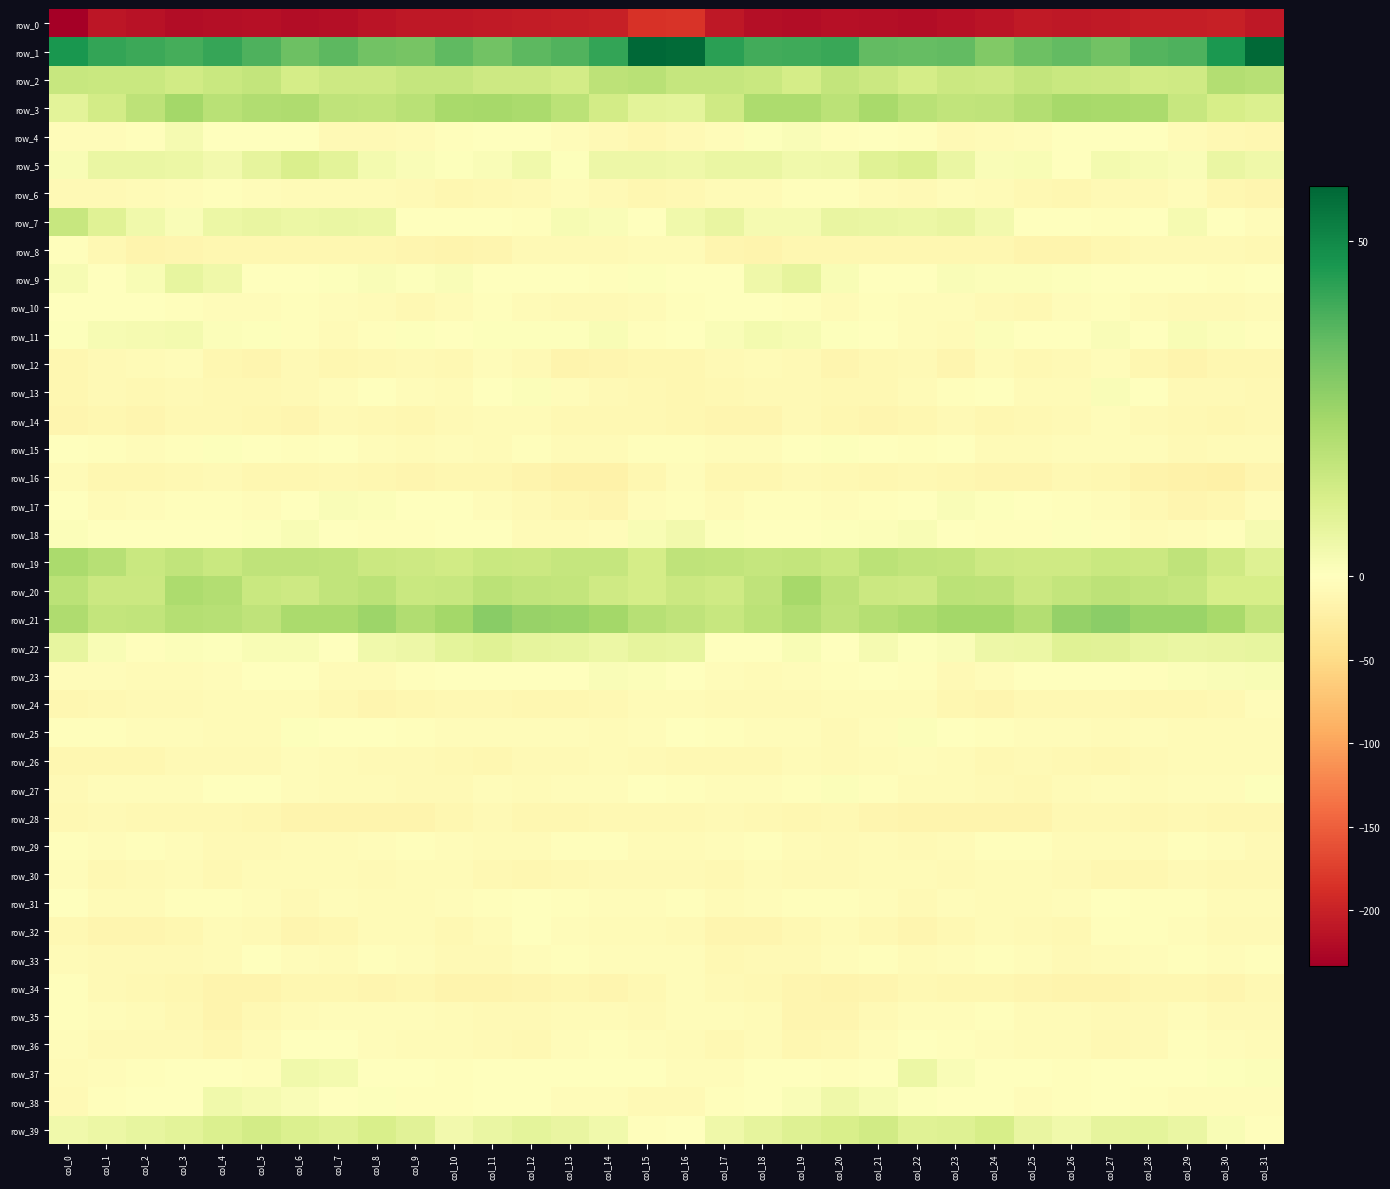

Reading left to right, list all the values displayed in this chart.

row_0: -233.8	-210.3	-215.1	-220.6	-217.7	-216.2	-219.7	-217.5	-213.2	-208.4	-208.3	-207.7	-204.9	-202.9	-202.6	-184.7	-183.3	-208.8	-217.5	-220.6	-216.1	-218.0	-219.4	-215.7	-212.1	-207.6	-208.5	-207.0	-203.6	-203.1	-201.8	-209.8
row_1: 46.4	42.5	41.1	39.9	42.0	38.5	33.4	36.1	32.3	31.5	35.7	32.6	36.1	38.0	42.6	58.2	57.0	43.7	40.3	40.7	41.5	35.4	34.6	35.4	29.9	33.6	35.4	32.6	37.5	38.6	46.3	57.7
row_2: 15.8	15.4	15.3	13.2	15.3	16.4	12.5	14.3	14.3	16.3	16.1	14.5	14.4	13.1	18.1	18.8	16.3	16.0	15.3	12.5	16.7	14.9	12.7	14.6	14.5	16.8	15.4	14.6	13.6	14.0	20.4	19.4
row_3: 8.6	12.8	17.9	23.4	18.9	20.9	21.2	17.4	17.2	18.9	22.4	23.0	22.2	18.3	12.9	8.2	7.8	13.9	21.5	21.4	18.6	22.7	19.0	17.2	17.7	20.2	23.0	22.4	21.9	15.7	12.2	10.9
row_4: -4.5	-3.8	-2.0	3.0	-1.4	-1.7	-0.4	-7.6	-7.8	-5.7	-2.3	-0.6	-0.4	-4.3	-7.8	-11.6	-7.9	-4.0	0.7	1.7	-2.3	-0.1	-2.8	-8.6	-7.3	-4.3	-1.2	-0.2	-1.7	-5.5	-9.8	-11.9
row_5: 2.2	5.9	6.1	5.5	4.0	7.6	10.9	8.3	3.4	1.4	0.8	1.4	4.1	0.8	5.3	5.4	4.6	6.3	6.0	4.4	4.9	9.4	10.8	6.3	1.8	1.9	0.0	3.3	2.3	1.8	6.3	4.9
row_6: -7.4	-7.6	-6.1	-5.3	-2.6	-5.3	-7.2	-5.8	-5.6	-8.8	-11.5	-9.5	-8.9	-4.3	-7.9	-11.3	-9.6	-7.2	-6.2	-3.6	-3.5	-6.1	-7.3	-5.2	-6.7	-9.8	-11.5	-8.9	-8.1	-3.7	-11.2	-14.1
row_7: 15.8	9.3	4.4	1.8	5.5	6.8	5.5	6.3	5.7	0.3	-1.2	-1.3	-1.9	2.5	1.5	0.1	4.3	6.7	2.8	2.9	6.6	6.1	5.5	6.6	4.0	-0.9	-0.9	-2.3	-0.3	3.0	-0.2	-3.8
row_8: -2.1	-10.5	-15.5	-12.9	-11.4	-12.2	-11.4	-11.9	-11.1	-13.5	-15.8	-13.0	-9.0	-8.3	-8.9	-5.6	-6.2	-13.0	-15.1	-11.6	-12.1	-11.7	-11.5	-11.7	-11.2	-15.1	-14.9	-11.8	-8.0	-9.0	-8.8	-9.2
row_9: 2.6	-1.2	2.2	7.1	4.7	-1.0	-0.9	0.8	1.5	0.5	1.6	-1.4	0.1	-0.3	-2.0	0.5	-0.1	-1.4	4.6	7.5	2.1	-1.7	0.1	1.4	1.0	1.1	0.5	-1.2	0.3	-0.9	-2.3	-1.3
row_10: -0.1	-0.2	-1.4	-2.2	-5.2	-4.4	-3.2	-4.5	-5.9	-10.1	-6.5	-3.4	-5.7	-7.8	-7.7	-6.4	-2.5	-1.5	-1.5	-3.2	-5.7	-3.5	-3.9	-4.2	-7.9	-9.6	-4.6	-3.6	-7.1	-7.6	-7.9	-6.8
row_11: 0.5	2.7	2.9	3.3	1.3	0.5	-2.2	-6.1	-2.2	0.9	-1.7	0.9	0.8	0.8	2.2	-3.1	-1.3	1.5	3.4	2.6	0.7	-0.2	-4.0	-5.8	0.9	-0.6	-1.0	1.5	0.1	2.1	1.0	-3.4
row_12: -11.1	-8.3	-6.8	-5.4	-12.0	-12.8	-8.3	-12.0	-9.9	-7.9	-10.3	-4.2	-8.7	-15.7	-13.4	-12.1	-12.2	-9.1	-5.6	-7.3	-13.9	-10.5	-9.1	-13.0	-7.0	-9.7	-8.4	-4.0	-12.1	-15.8	-12.0	-11.6
row_13: -12.0	-8.3	-9.4	-7.7	-9.2	-10.7	-7.8	-4.4	-0.7	-5.1	-6.7	-1.4	1.4	-5.4	-8.4	-10.7	-12.7	-9.8	-8.8	-7.4	-10.8	-9.6	-6.5	-3.0	-1.2	-6.5	-5.8	1.6	-0.7	-7.6	-8.6	-10.7
row_14: -13.9	-11.5	-13.9	-9.5	-10.4	-12.7	-13.2	-8.6	-10.3	-11.0	-8.6	-6.6	-6.6	-10.2	-10.4	-10.1	-12.6	-12.9	-13.3	-8.1	-11.8	-13.2	-11.6	-8.4	-11.3	-9.7	-8.5	-5.3	-8.6	-10.2	-11.1	-10.7
row_15: -0.9	-2.4	-4.8	-2.1	0.6	0.2	-2.8	-1.8	-4.1	-6.9	-4.8	-5.5	-3.2	-6.9	-7.1	-3.1	-2.7	-4.2	-4.5	-0.5	0.8	-1.0	-2.7	-1.5	-6.1	-5.9	-5.2	-4.7	-3.9	-8.0	-6.2	-6.8
row_16: -5.6	-11.7	-12.4	-9.4	-8.4	-11.4	-11.0	-10.6	-12.7	-13.3	-11.3	-11.6	-14.9	-19.3	-20.0	-11.5	-5.3	-12.4	-11.3	-8.4	-9.2	-12.0	-10.2	-11.4	-13.1	-12.9	-10.5	-12.6	-16.9	-19.7	-20.2	-14.6
row_17: -1.7	-6.3	-3.8	-2.2	-3.4	-3.9	-0.5	1.4	1.3	-0.1	-1.5	-4.0	-8.3	-12.3	-13.2	-3.7	-2.5	-5.9	-2.6	-2.7	-3.9	-2.6	0.4	1.7	0.9	-0.5	-2.4	-5.4	-10.0	-13.4	-11.1	-5.1
row_18: 1.1	0.3	-0.6	-1.2	-0.0	0.7	2.0	0.2	-3.2	-3.5	-0.3	-0.2	-5.8	-5.6	-3.9	2.3	3.7	0.5	-0.6	-1.3	0.5	1.2	2.0	-1.3	-3.6	-2.7	0.5	-2.2	-6.7	-4.7	-2.6	2.8
row_19: 22.1	19.2	15.3	17.1	15.2	17.7	17.6	17.1	14.9	14.4	13.5	15.1	14.7	16.2	16.2	12.4	17.5	17.3	16.0	16.7	15.4	18.6	16.8	16.8	14.4	14.0	13.8	15.0	14.8	17.3	13.9	9.7
row_20: 18.3	14.7	14.8	21.7	20.4	15.3	14.3	16.9	18.5	15.4	15.8	18.3	17.2	16.4	13.7	12.3	14.8	13.7	17.3	22.9	18.1	14.8	14.4	18.2	17.8	14.8	16.7	18.1	16.9	16.0	12.1	12.2
row_21: 21.2	16.4	16.9	19.9	19.2	17.7	21.9	22.1	24.6	20.6	23.6	28.3	25.9	25.3	23.4	19.2	17.4	15.5	18.2	20.7	17.7	19.6	21.8	23.4	23.6	20.4	26.0	28.0	25.3	25.2	22.5	16.4
row_22: 6.9	2.3	-2.1	1.1	0.8	2.1	1.9	0.3	4.2	5.5	8.0	9.4	7.4	6.8	5.9	7.7	6.9	0.1	-1.4	2.1	0.2	3.0	0.7	1.5	5.0	5.8	9.3	8.7	7.0	6.3	6.7	6.9
row_23: -4.3	-4.0	-6.3	-5.5	-3.8	-1.4	-1.6	-6.4	-6.6	-2.4	-0.5	0.1	-1.3	-0.7	1.6	0.9	-1.5	-4.6	-6.4	-4.5	-3.3	-0.9	-2.9	-7.5	-5.3	-1.2	-0.5	0.1	-2.0	1.0	1.4	2.0
row_24: -11.4	-10.8	-7.8	-7.9	-7.1	-6.7	-6.0	-10.4	-12.9	-11.3	-9.3	-10.2	-11.1	-11.9	-9.8	-5.5	-5.6	-8.8	-7.4	-7.8	-6.9	-6.7	-6.5	-12.0	-13.2	-10.0	-9.8	-10.1	-12.0	-11.0	-9.2	-5.5
row_25: -2.0	-2.4	-4.2	-3.9	-6.1	-6.7	0.6	-0.4	-1.6	-2.9	-4.8	-5.3	-4.8	-5.5	-6.7	-4.3	-1.3	-2.7	-4.1	-3.9	-7.6	-4.1	1.3	-1.1	-2.1	-3.7	-5.0	-5.5	-4.9	-5.8	-7.0	-7.3
row_26: -12.4	-11.2	-11.2	-7.8	-7.4	-7.6	-4.4	-5.6	-9.1	-8.5	-9.7	-11.7	-8.6	-7.4	-6.5	-7.3	-9.2	-10.8	-10.3	-6.9	-7.9	-6.4	-4.4	-6.7	-9.6	-8.3	-10.9	-11.2	-7.8	-6.6	-7.1	-7.0
row_27: -7.9	-5.3	-4.7	-4.5	0.3	-0.2	-4.9	-6.8	-6.9	-8.4	-8.0	-4.0	-6.2	-5.3	-5.4	-1.6	-3.5	-4.4	-5.2	-2.9	1.1	-2.0	-6.2	-6.6	-7.4	-9.2	-5.8	-4.8	-5.9	-5.3	-4.2	0.8
row_28: -9.7	-8.8	-9.9	-10.9	-10.4	-12.4	-14.9	-15.0	-15.8	-15.9	-12.1	-8.2	-12.5	-11.2	-10.8	-10.7	-9.7	-8.9	-10.5	-11.1	-10.5	-13.3	-15.8	-14.7	-16.3	-15.3	-9.8	-9.3	-12.7	-10.3	-11.4	-11.1
row_29: -2.1	-3.9	-3.1	-5.1	-8.3	-7.5	-6.9	-6.9	-4.2	-2.3	-5.0	-5.7	-6.1	-3.5	-3.1	-7.2	-6.2	-4.0	-3.0	-7.2	-7.8	-7.1	-7.3	-6.2	-3.1	-3.0	-5.8	-5.6	-5.7	-2.3	-5.2	-7.4
row_30: -4.4	-9.7	-7.9	-6.5	-9.3	-6.9	-6.0	-7.3	-7.4	-6.4	-6.0	-10.7	-12.6	-9.1	-8.4	-9.0	-7.7	-10.0	-6.0	-8.3	-8.8	-5.7	-6.5	-7.9	-6.9	-5.9	-7.4	-11.9	-11.9	-7.9	-10.2	-10.8
row_31: -0.4	-5.9	-6.7	-3.2	-2.7	-4.2	-8.8	-5.0	-5.8	-7.0	-5.4	-3.3	-1.1	-3.5	-4.1	-5.3	-3.4	-7.2	-5.2	-2.6	-3.4	-5.4	-8.2	-4.5	-6.8	-6.1	-5.2	-1.6	-2.5	-3.1	-5.8	-7.0
row_32: -9.9	-13.9	-14.6	-12.5	-7.2	-7.5	-13.2	-11.5	-7.2	-7.3	-9.4	-6.3	-1.3	-3.7	-6.0	-7.1	-7.8	-14.3	-13.9	-10.9	-6.0	-9.4	-13.5	-9.6	-6.7	-8.2	-9.2	-3.6	-2.0	-4.3	-7.6	-7.4
row_33: -6.4	-9.1	-8.7	-8.3	-6.5	-1.7	-5.4	-6.4	-3.2	-3.8	-7.4	-7.8	-5.1	-3.0	-4.9	-3.9	-5.2	-9.2	-8.4	-8.1	-4.3	-2.1	-6.7	-5.1	-2.7	-5.5	-7.6	-7.1	-3.9	-3.5	-4.8	-2.3
row_34: -2.7	-7.4	-9.9	-12.7	-15.8	-15.0	-11.2	-11.5	-13.0	-12.6	-15.3	-16.0	-12.8	-11.7	-14.3	-9.8	-5.4	-8.2	-10.8	-14.1	-16.3	-13.4	-10.7	-12.7	-12.2	-13.6	-16.1	-14.6	-12.3	-12.3	-14.1	-9.3
row_35: -3.2	-4.7	-6.3	-10.5	-15.5	-10.4	-5.5	-3.8	-3.9	-5.1	-6.0	-8.5	-8.9	-5.8	-6.9	-7.4	-5.1	-5.3	-6.9	-13.8	-14.4	-8.3	-4.2	-4.3	-3.5	-5.7	-6.6	-9.0	-8.1	-5.2	-8.3	-8.8
row_36: -5.2	-9.0	-8.4	-8.9	-12.1	-7.1	-1.1	-1.1	-3.9	-5.9	-6.6	-8.3	-9.7	-5.0	-2.4	-3.9	-7.1	-10.1	-7.2	-11.2	-10.8	-5.1	0.0	-2.3	-4.4	-6.5	-7.0	-9.4	-8.5	-2.9	-3.9	-6.1
row_37: -5.7	-5.1	-2.2	-0.5	-1.5	-2.2	4.3	3.4	-0.2	-0.4	-2.3	-1.5	0.0	-1.1	-0.2	-1.2	-5.5	-5.0	-1.4	-0.3	-2.3	-0.6	5.7	1.4	0.1	-1.2	-2.5	-0.6	-0.3	-1.1	0.5	1.1
row_38: -9.0	-2.5	-0.3	-0.3	4.5	3.1	1.7	-0.2	0.5	-3.2	-3.3	-0.5	-1.6	-3.8	-5.0	-8.5	-8.5	-2.1	-0.6	1.5	4.9	2.4	0.9	0.0	0.2	-4.4	-1.9	-0.4	-2.4	-4.4	-5.0	-4.8
row_39: 4.5	5.6	7.3	8.6	10.6	13.1	10.7	9.4	11.5	8.8	4.1	6.3	8.0	6.8	4.3	-2.1	-1.2	4.8	7.6	9.7	11.6	13.3	9.3	9.9	12.2	6.4	4.3	7.5	7.8	6.0	2.2	-3.5